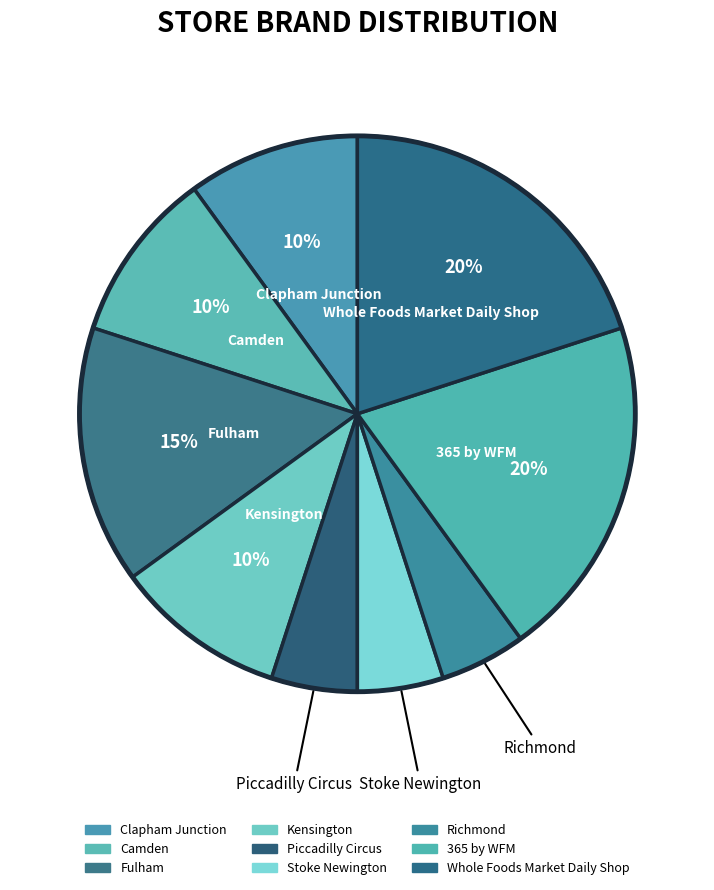

True or false: Camden accounts for 20% of the total.

False